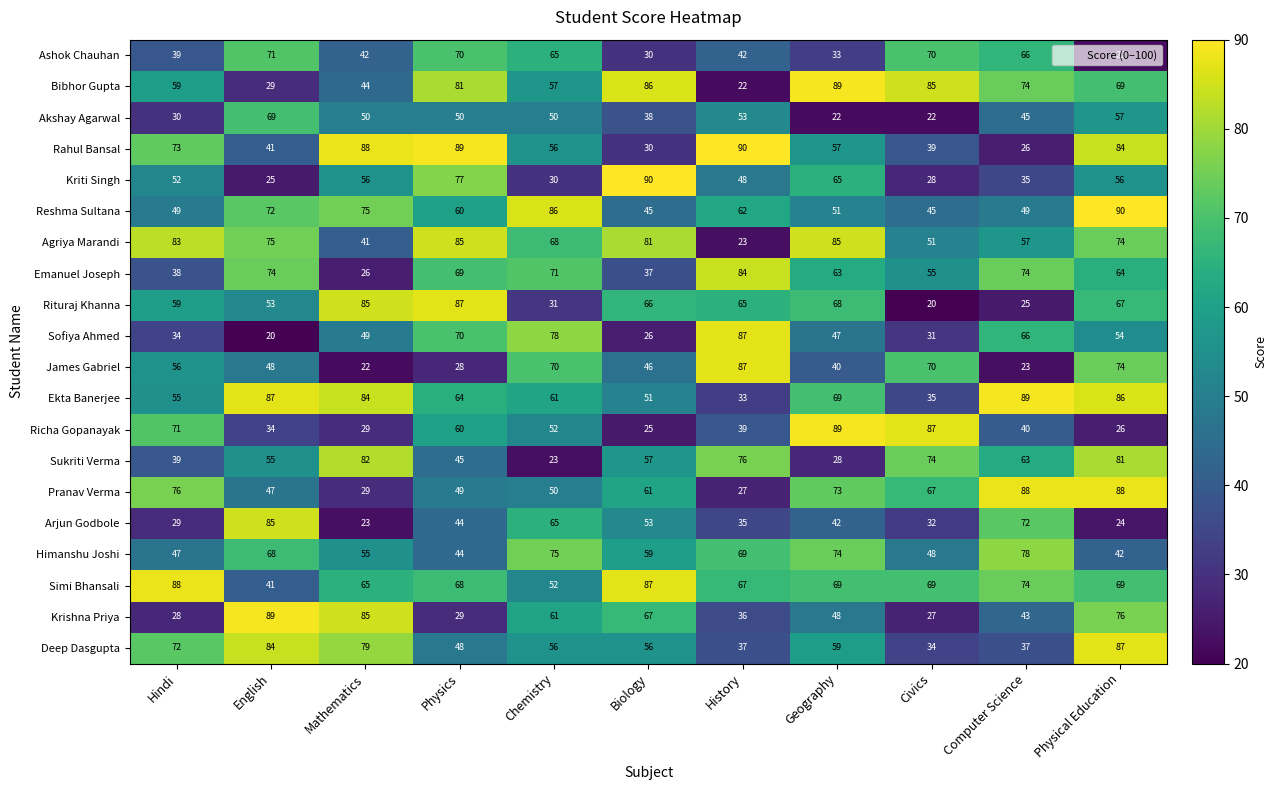

What is the lowest value of the Emanuel Joseph series?

26